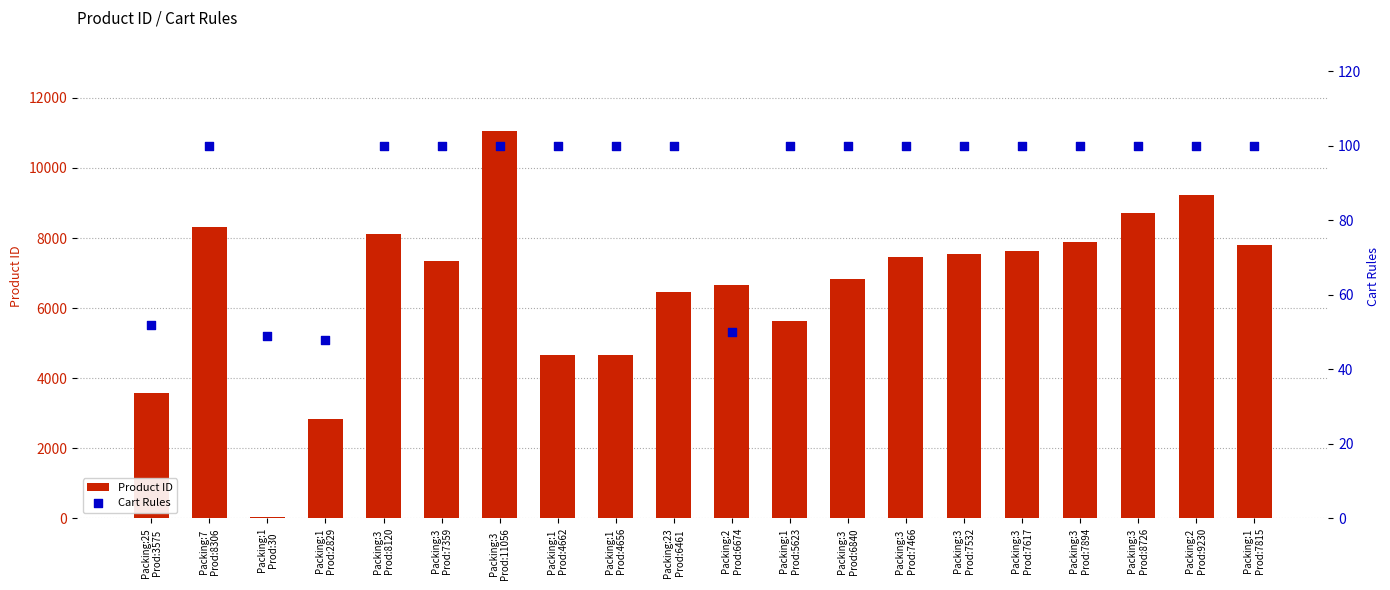

Which series has the widest spread of Y values?

Product ID